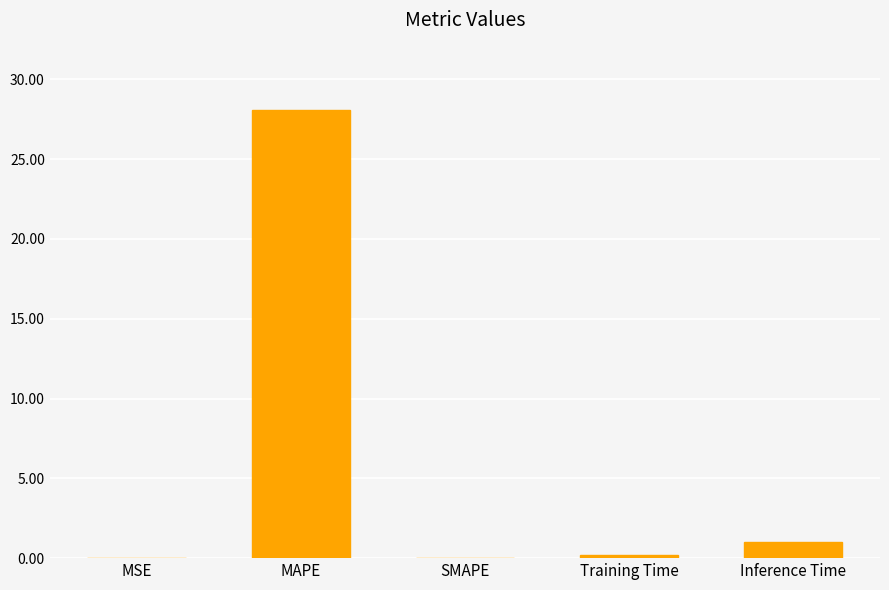

Are the bars horizontal?

No